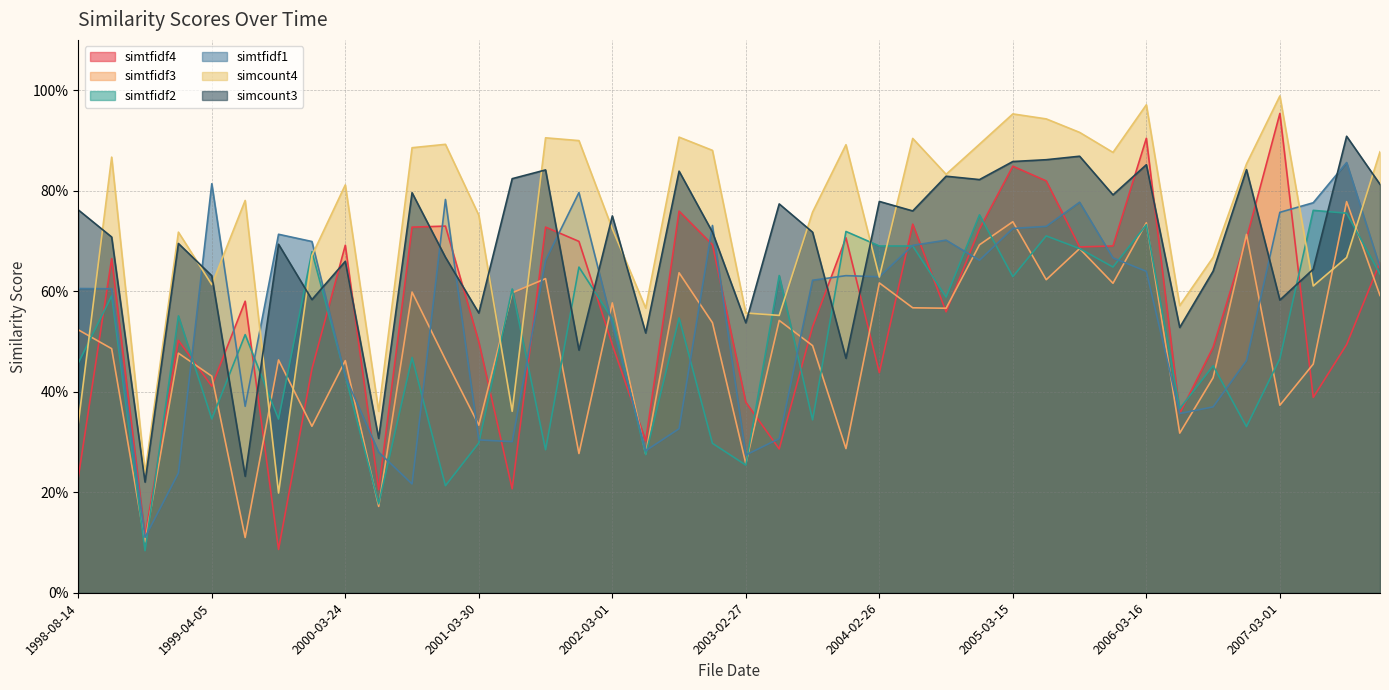

At 1999-04-05, list the series in order from smallest to largest.

simtfidf2, simtfidf4, simtfidf3, simcount4, simcount3, simtfidf1